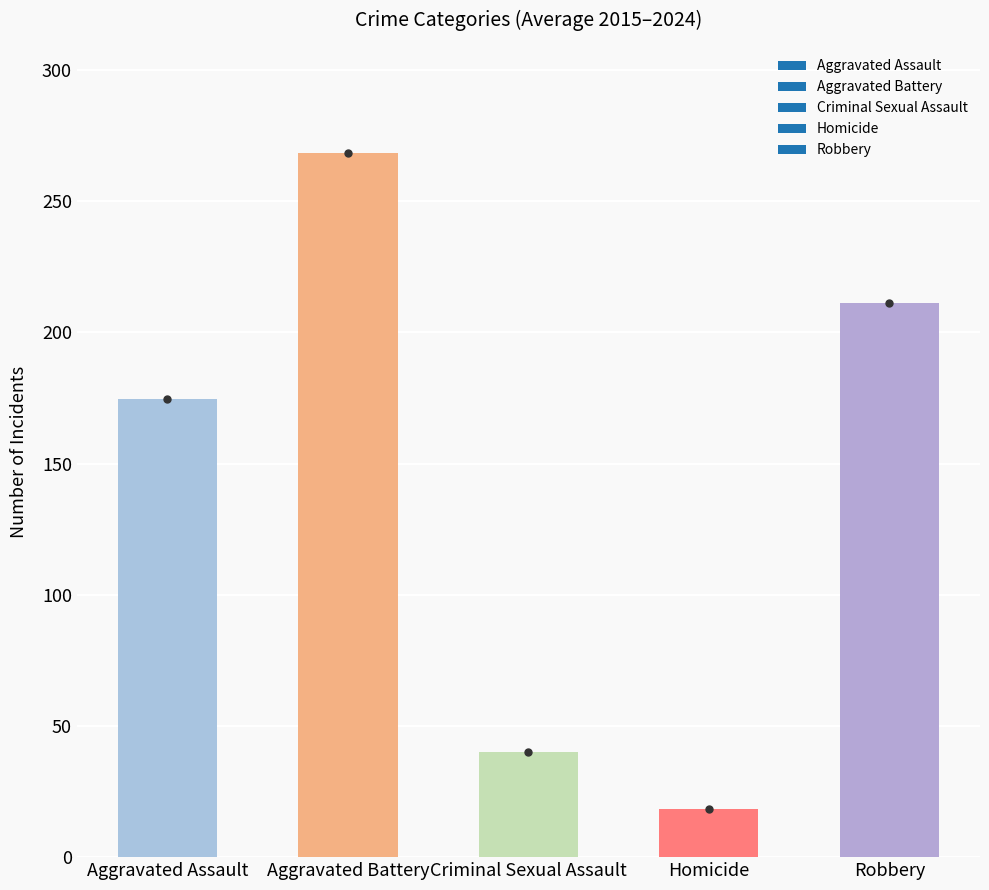

What is the minimum value shown in the chart?

18.4